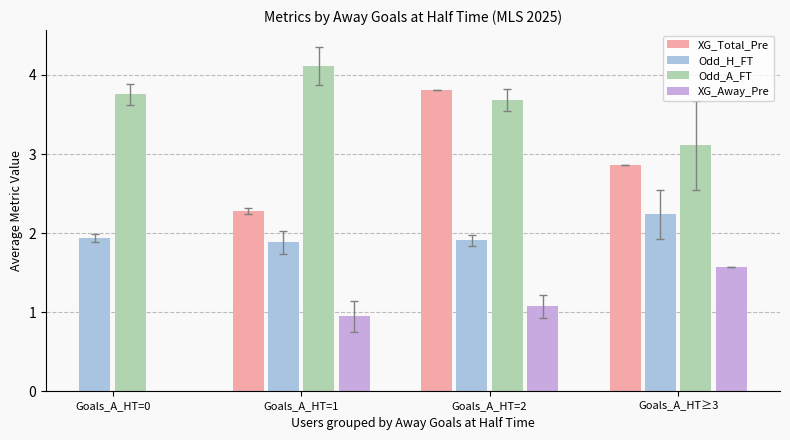

True or false: XG_Total_Pre has a value of 1.1 at Goals_A_HT=2.

False